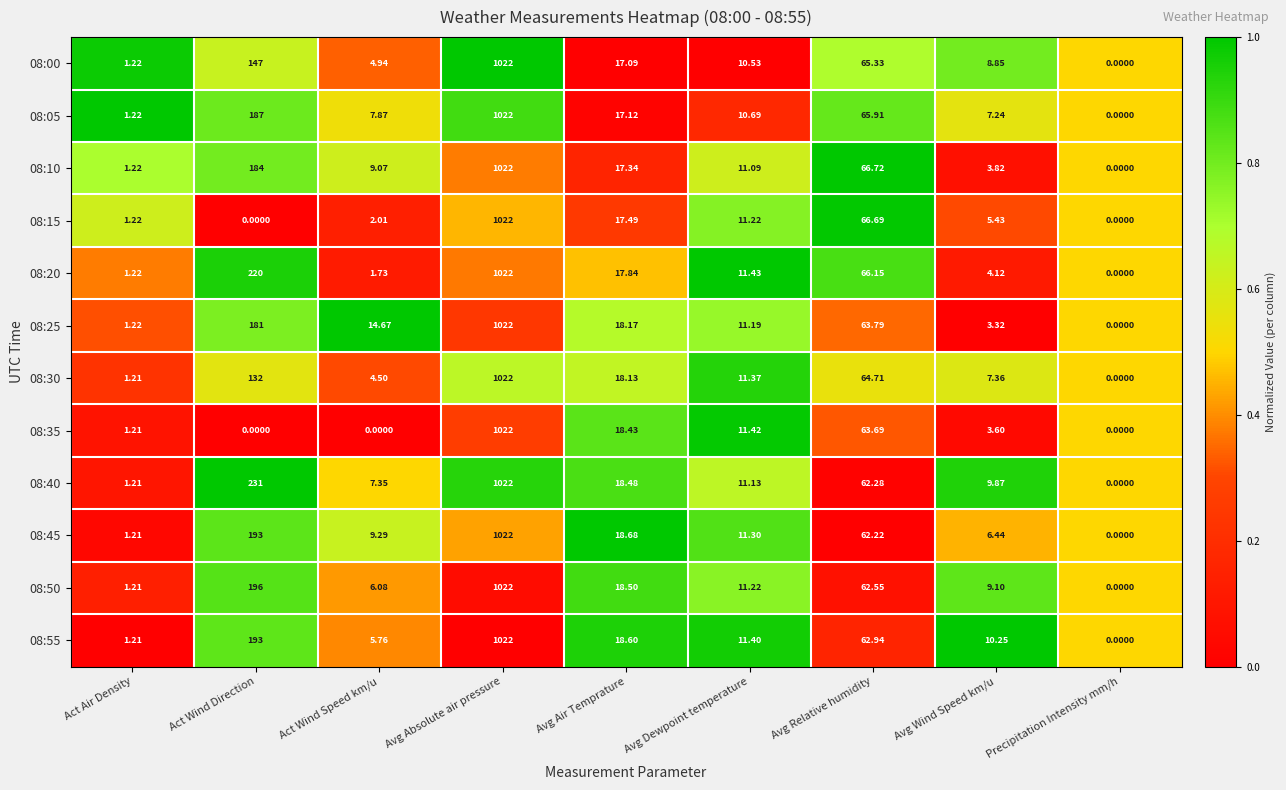

Rank the categories by 08:55 value from lowest to highest.

Precipitation Intensity mm/h, Act Air Density, Act Wind Speed km/u, Avg Wind Speed km/u, Avg Dewpoint temperature, Avg Air Temprature, Avg Relative humidity, Act Wind Direction, Avg Absolute air pressure